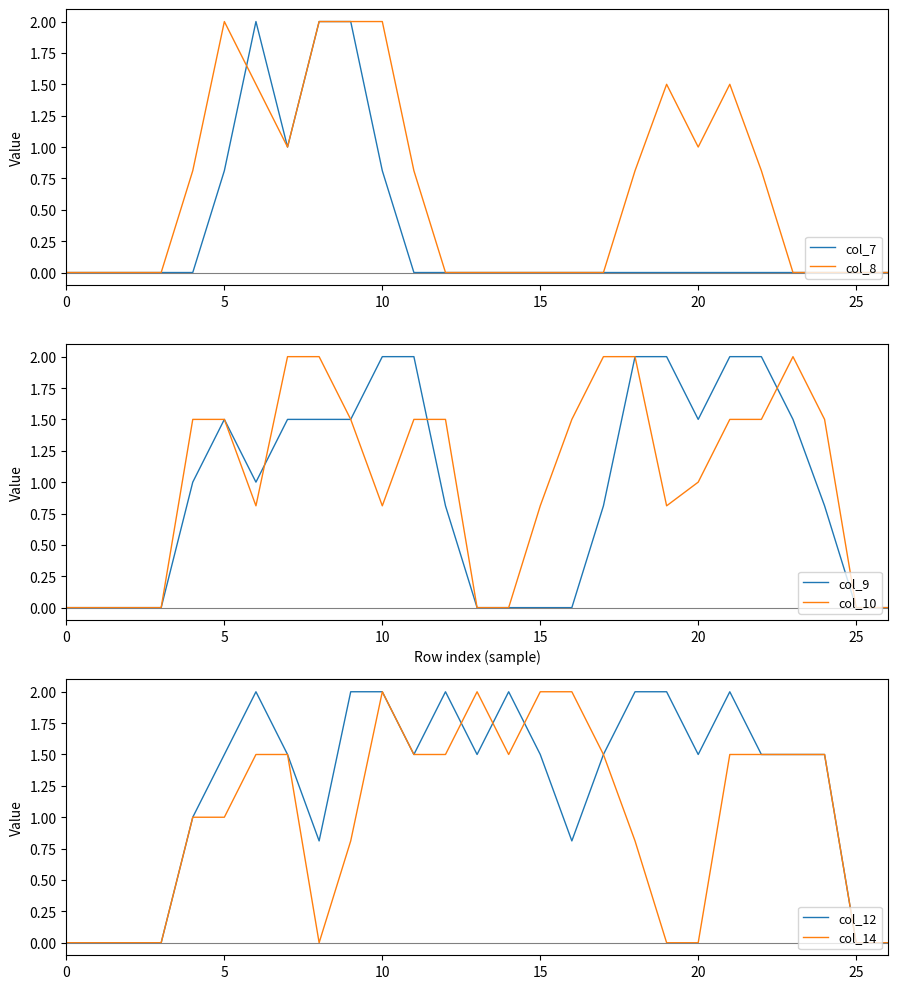

What is the sum of all col_7 values?

8.6